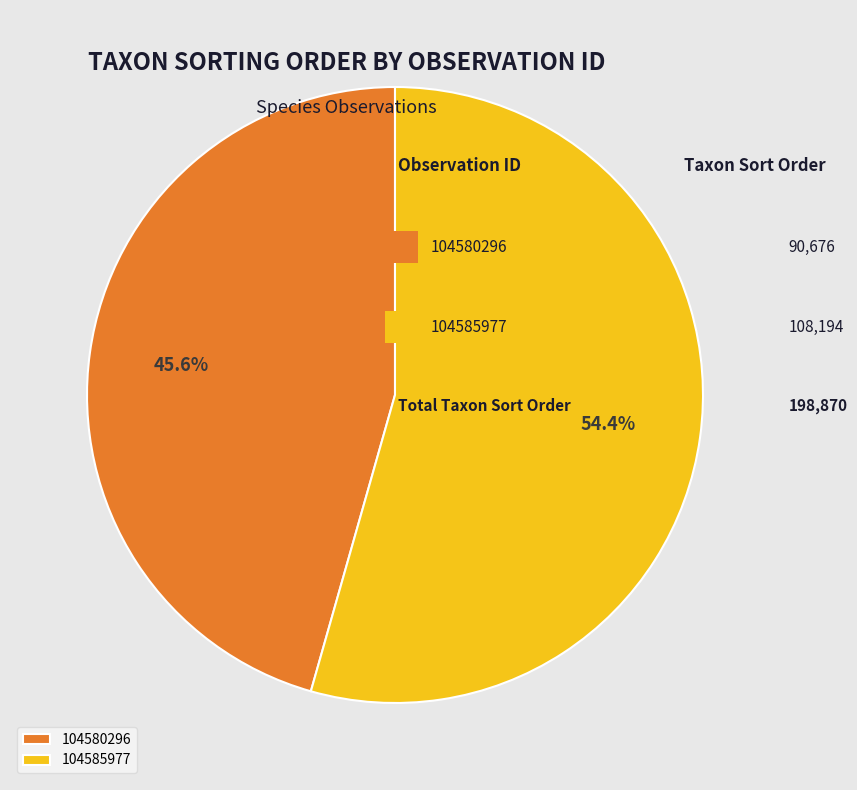

Count the number of slices in the pie.

2